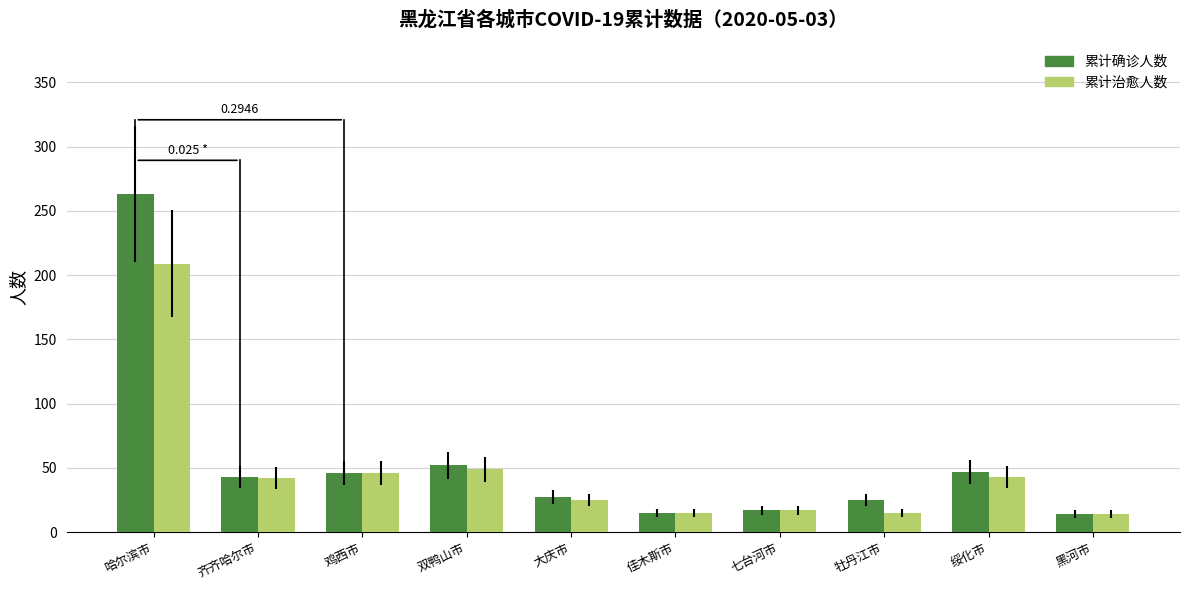

At which category does the chart reach its peak across all series?

哈尔滨市